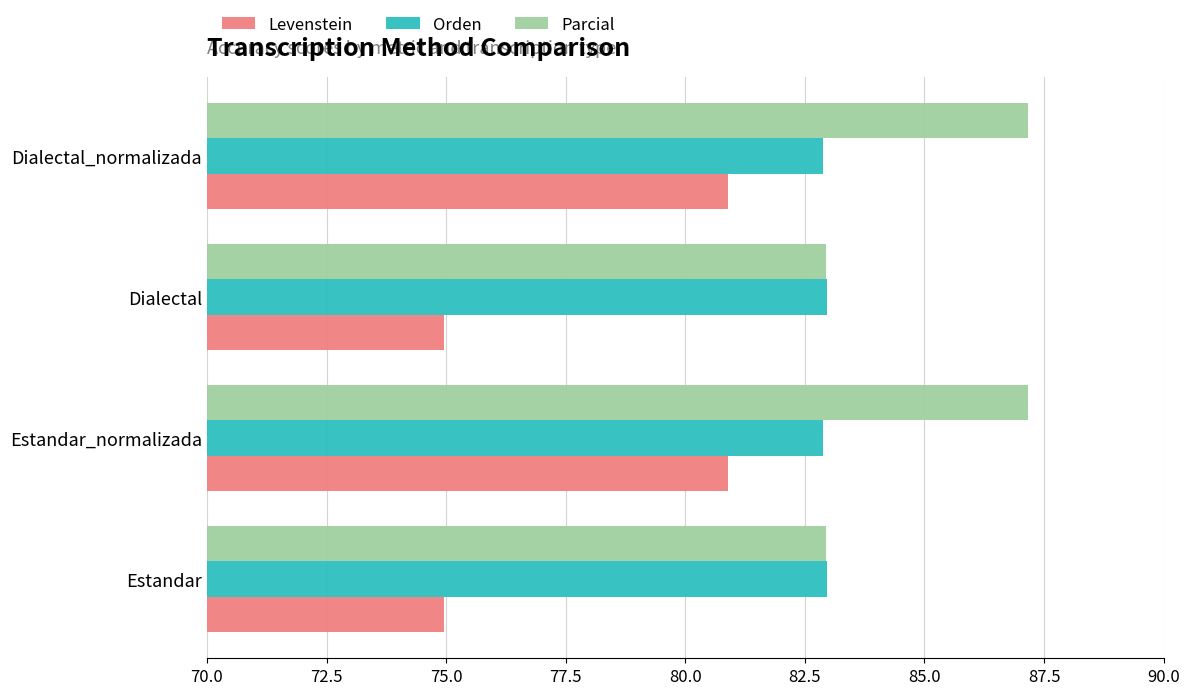

List the series in order of their peak value, lowest first.

Levenstein, Orden, Parcial